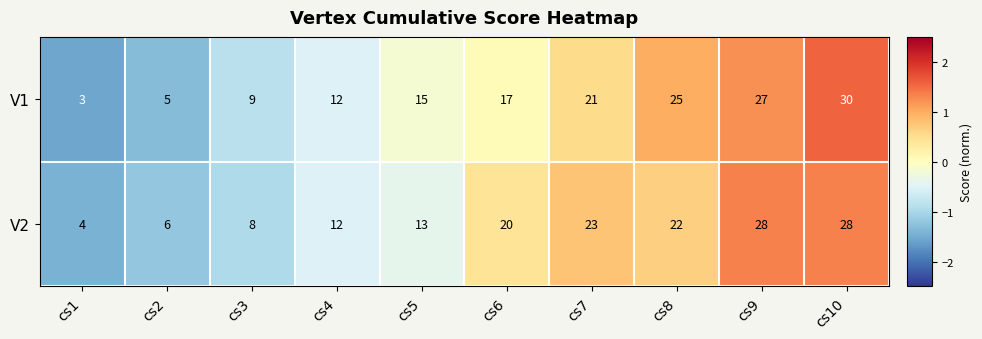

What is the difference between the second highest and minimum values in the V1 series?

24